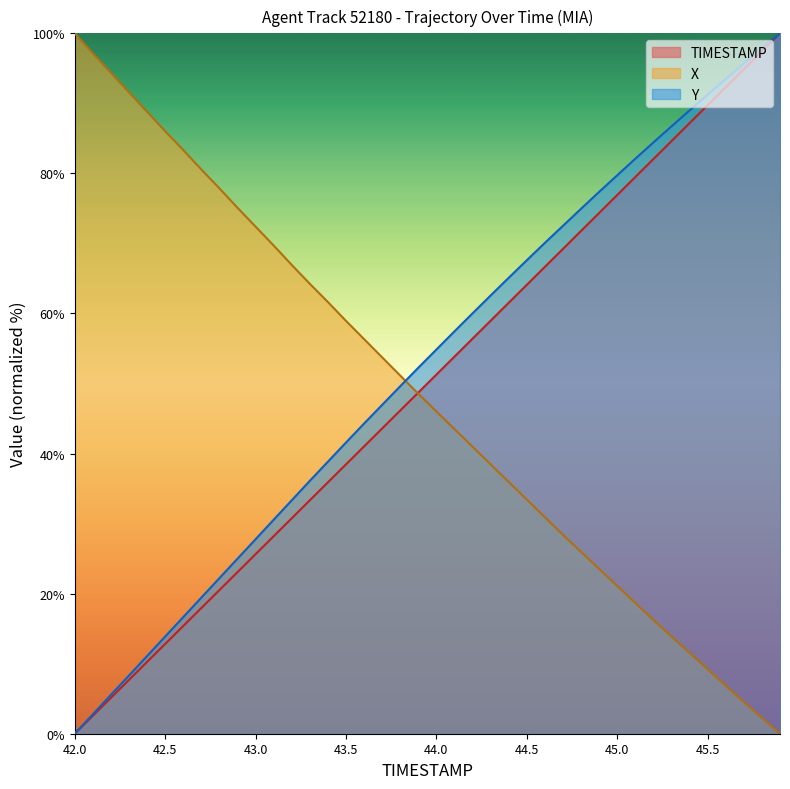

Which series has the widest spread of values?

TIMESTAMP